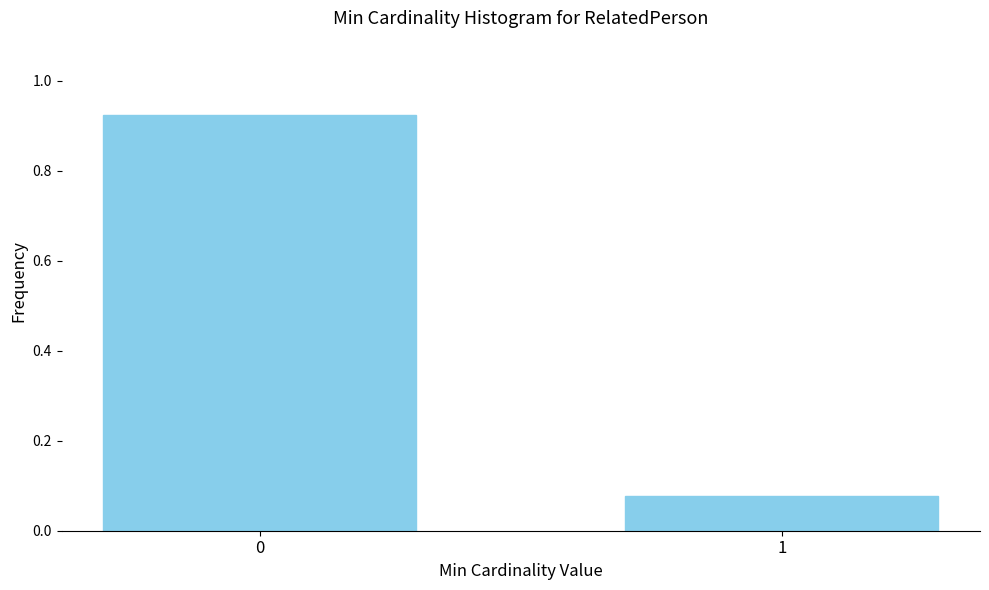

The value at 1 is 0.0. True or false?

False